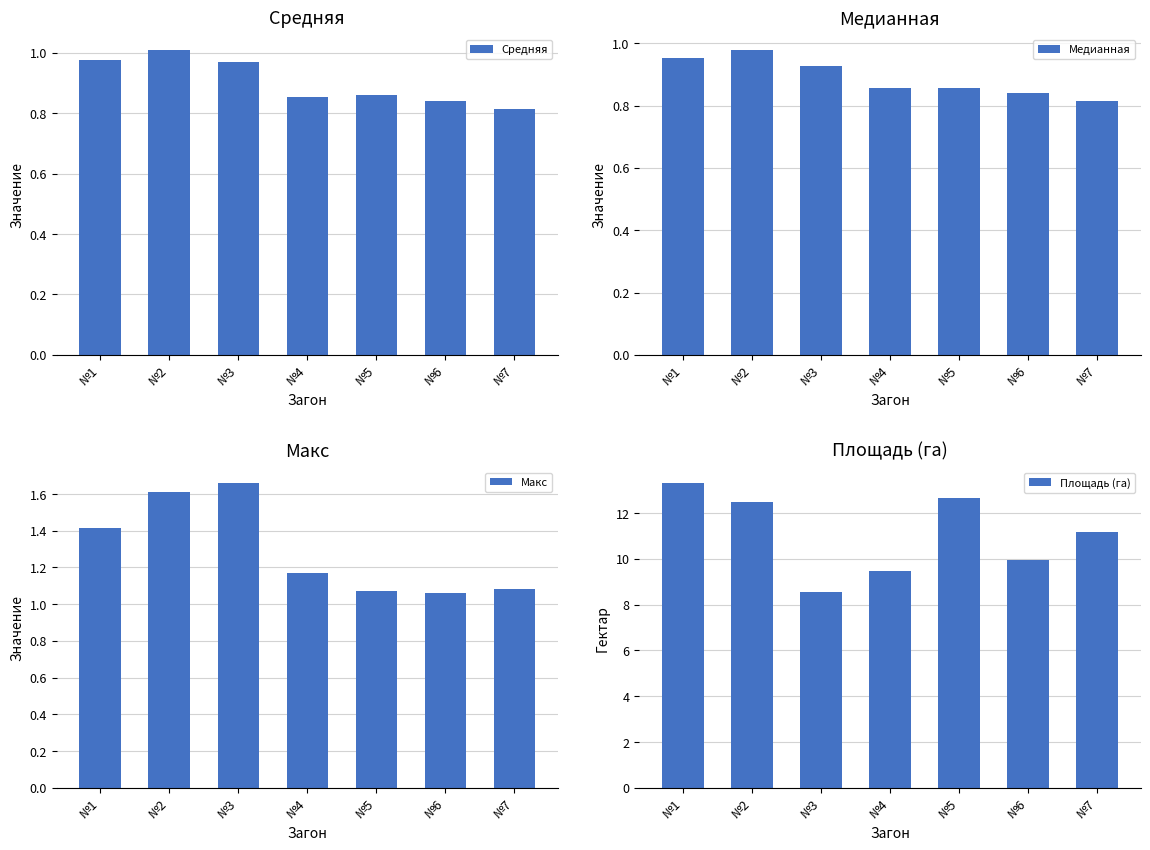

Rank the series by their maximum value, from lowest to highest.

Медианная, Средняя, Макс, Площадь (га)